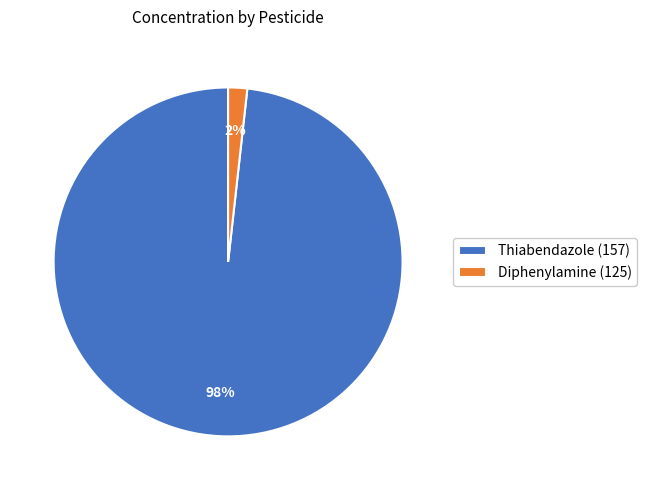

True or false: Diphenylamine (125) accounts for 2% of the total.

True